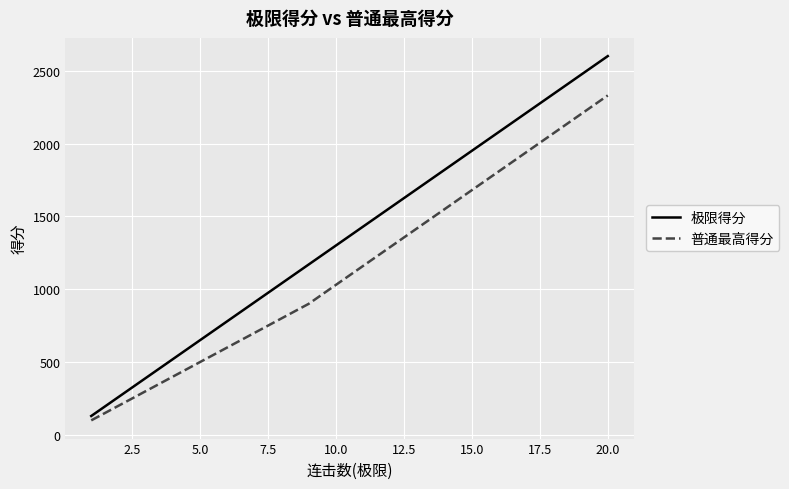

List the series in order of their peak value, lowest first.

普通最高得分, 极限得分